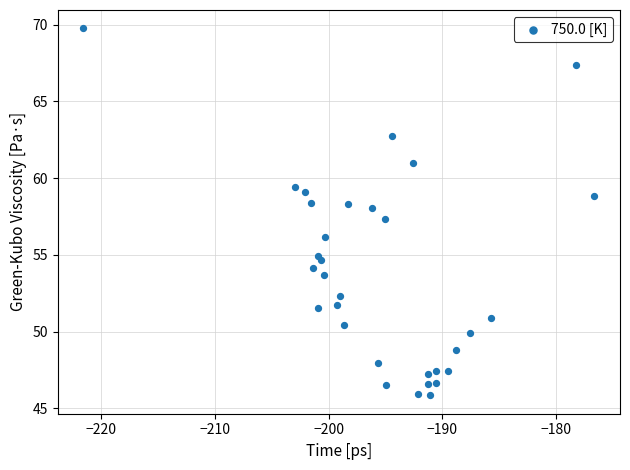

What Y value in the scatter plot is closest to 57?

57.4